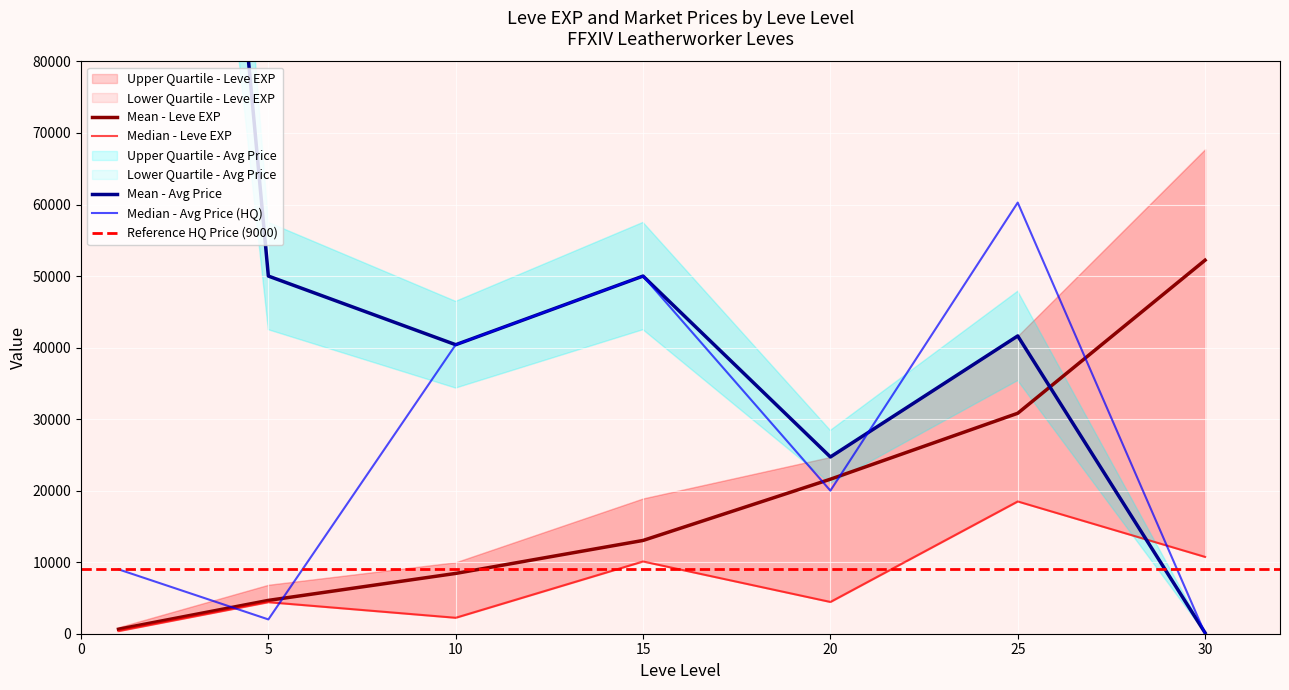

Where do currentAveragePrice and Leve EXP first cross each other?

25 and 30